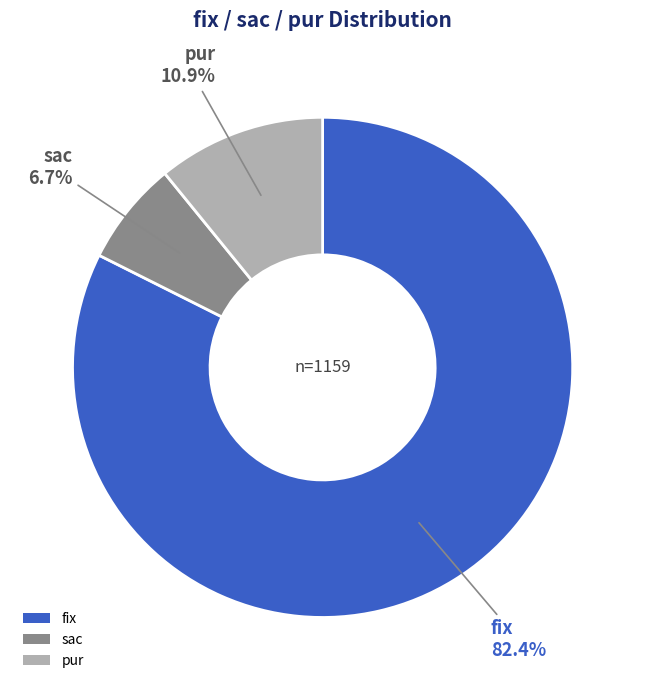

What percentage is the fix slice, to the nearest percent?

82%